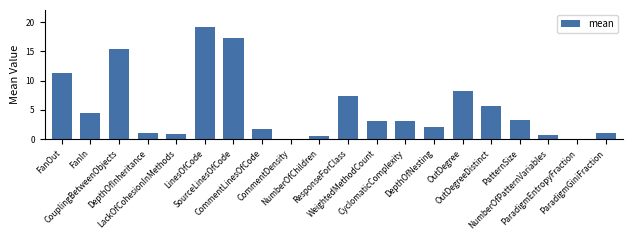

What is the greatest value displayed?

19.2